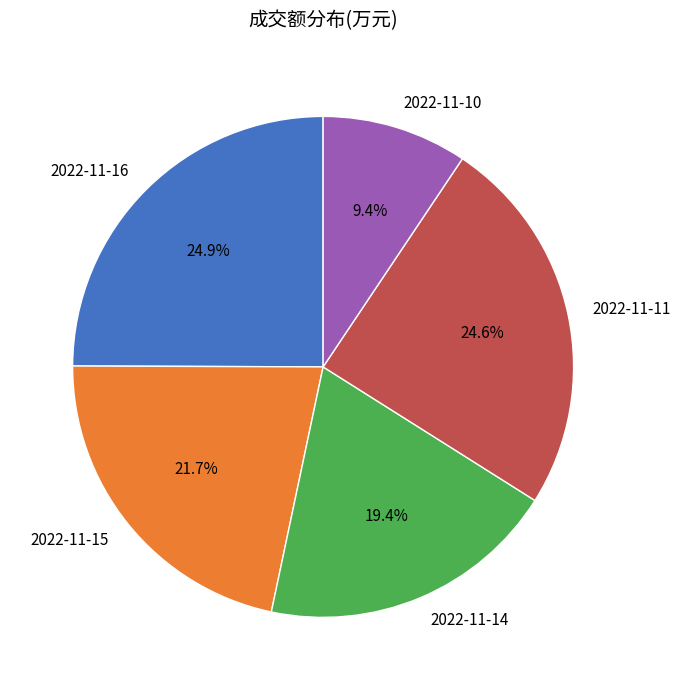

Is it true that 2022-11-16 is 25% of the pie?

True